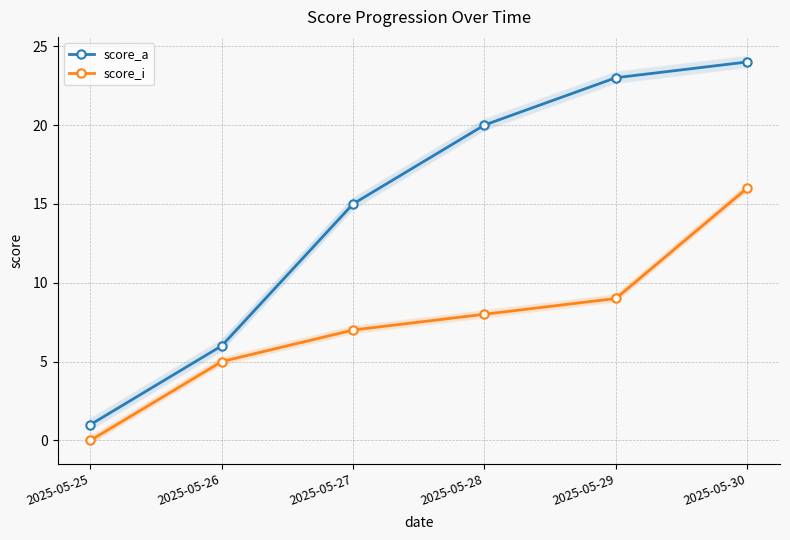

At which category is the sum across all series the highest?

2025-05-30